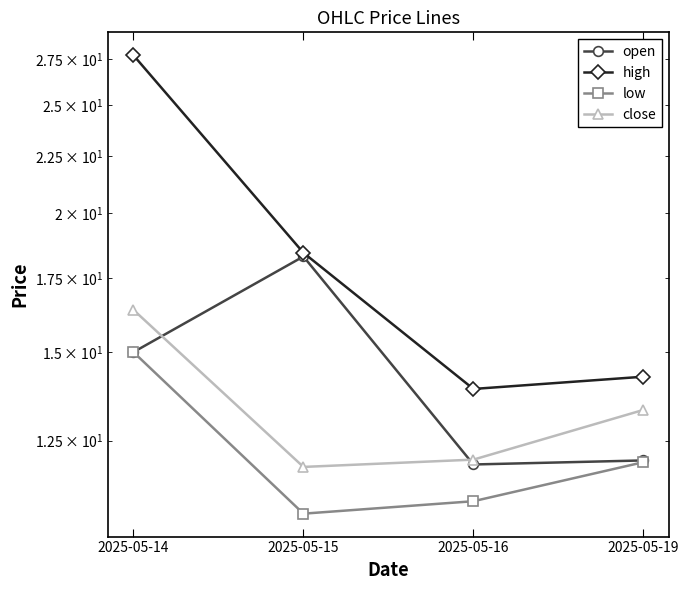

Rank the series at 2025-05-15 from highest to lowest value.

high, open, close, low